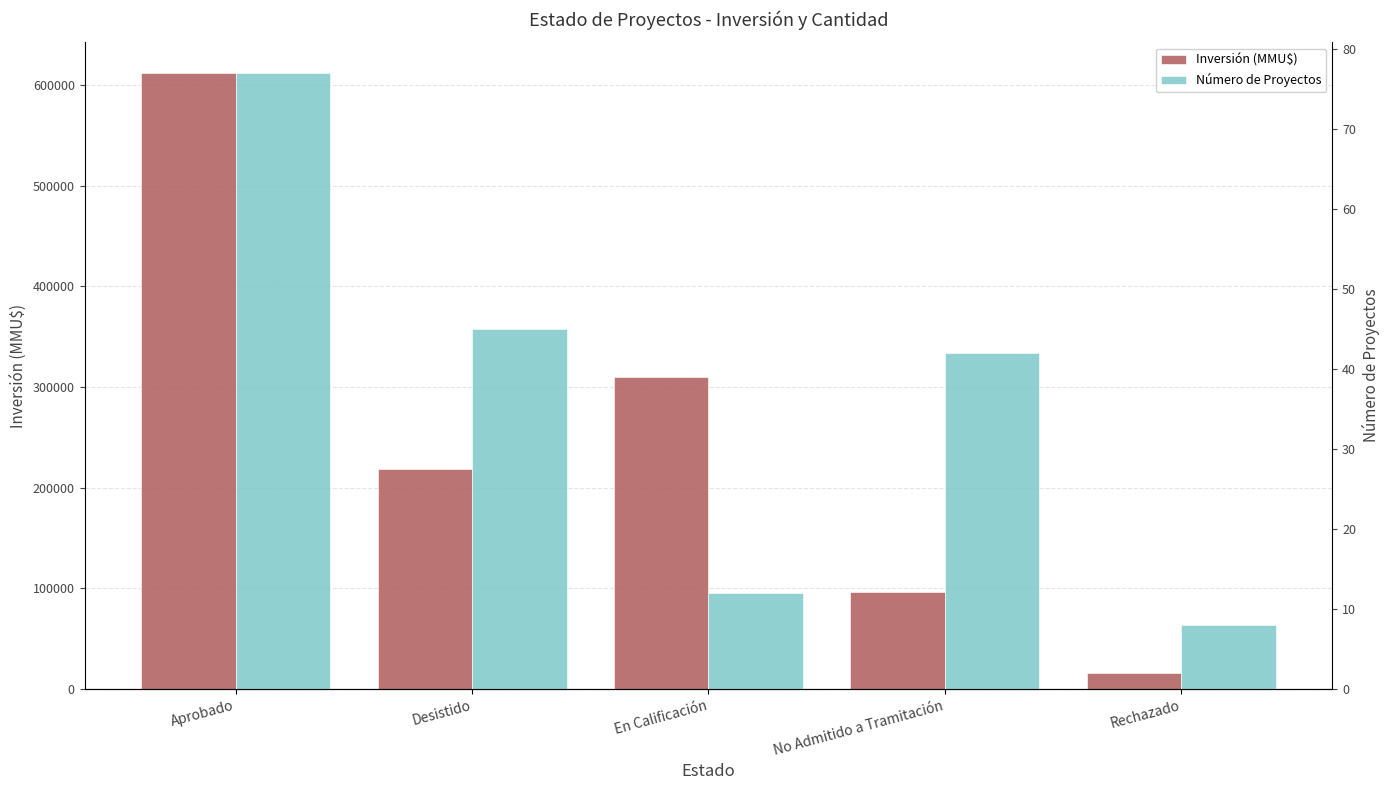

Where is Inversión (MMU$) nearest to the value 313720?

En Calificación